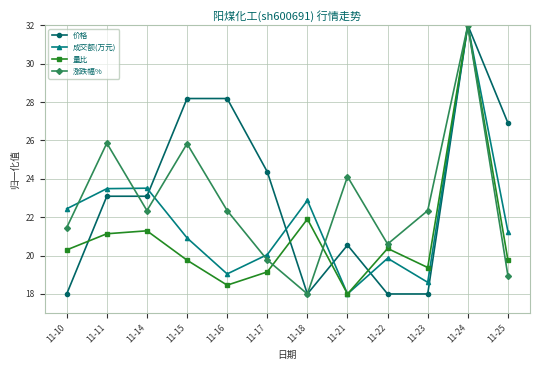

What is the spread (max minus min) of values at 11-11?

4.7